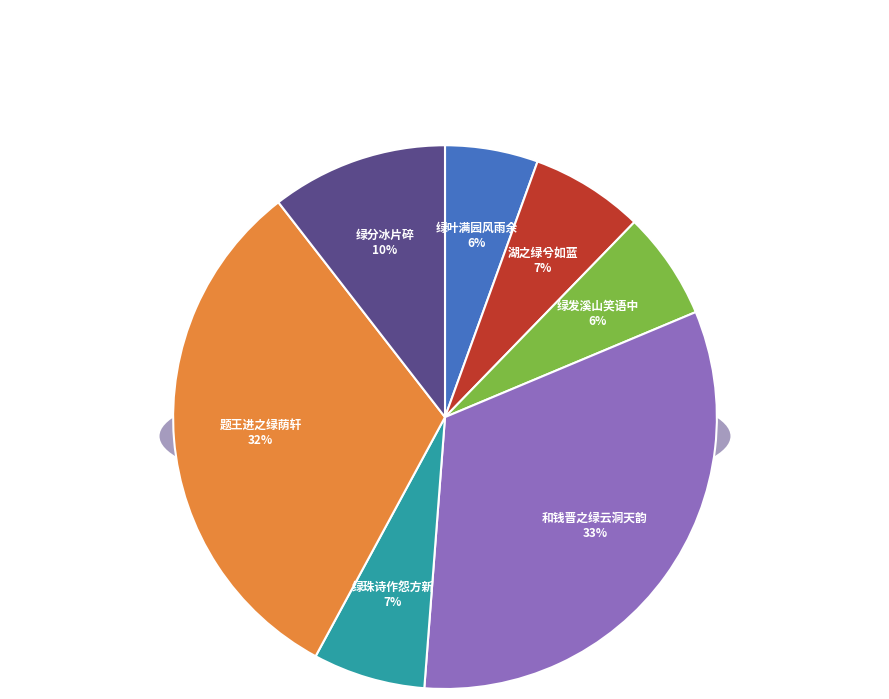

Does 乔知之·绿珠诗作怨方新 account for over 50% of the chart?

No